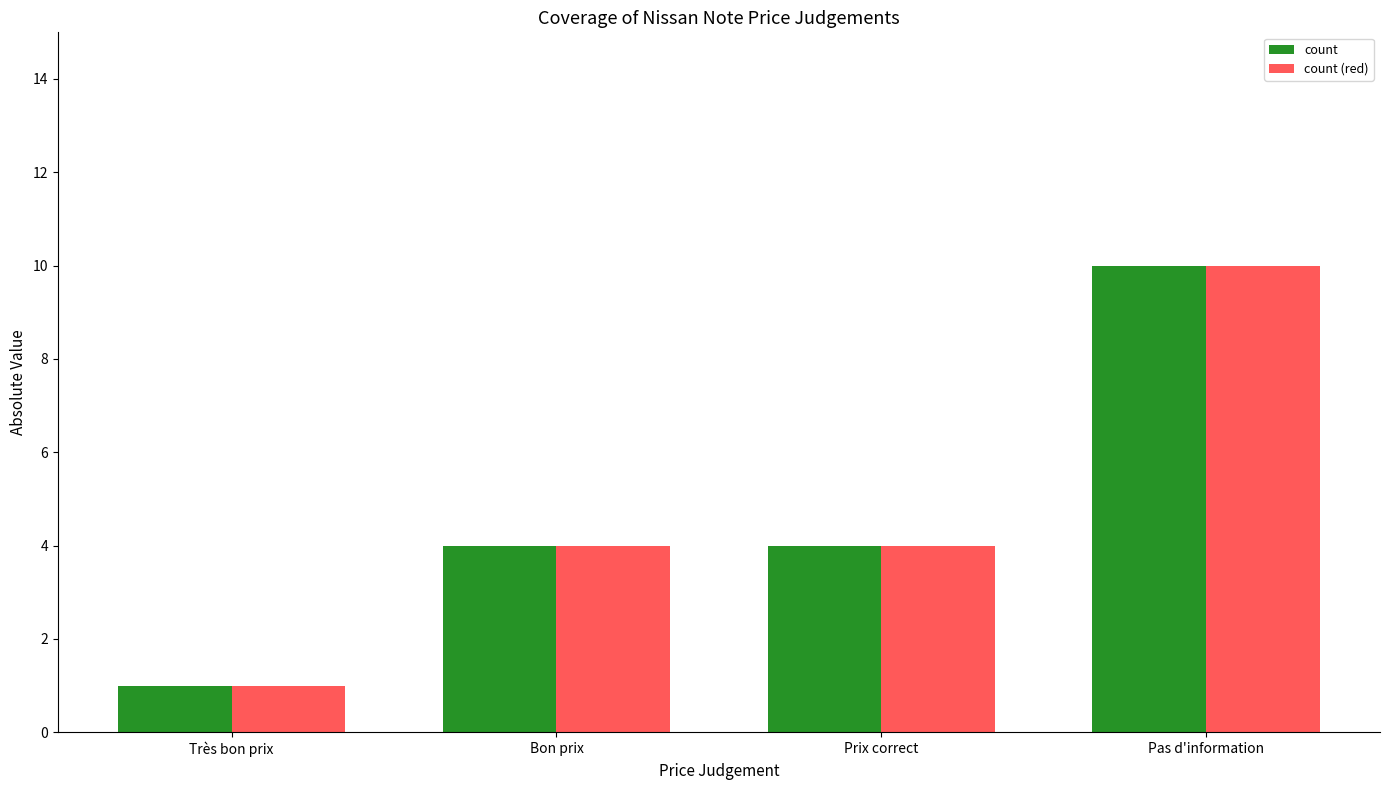

What is the total value across all series at Pas d'information?

20